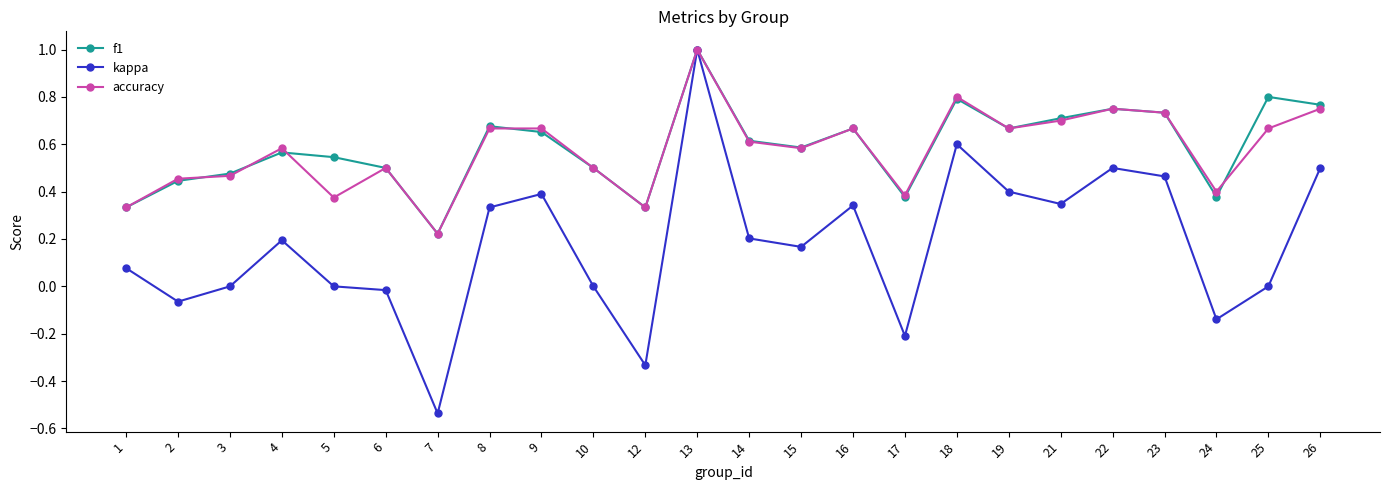

At which category does kappa reach its first local peak?

4